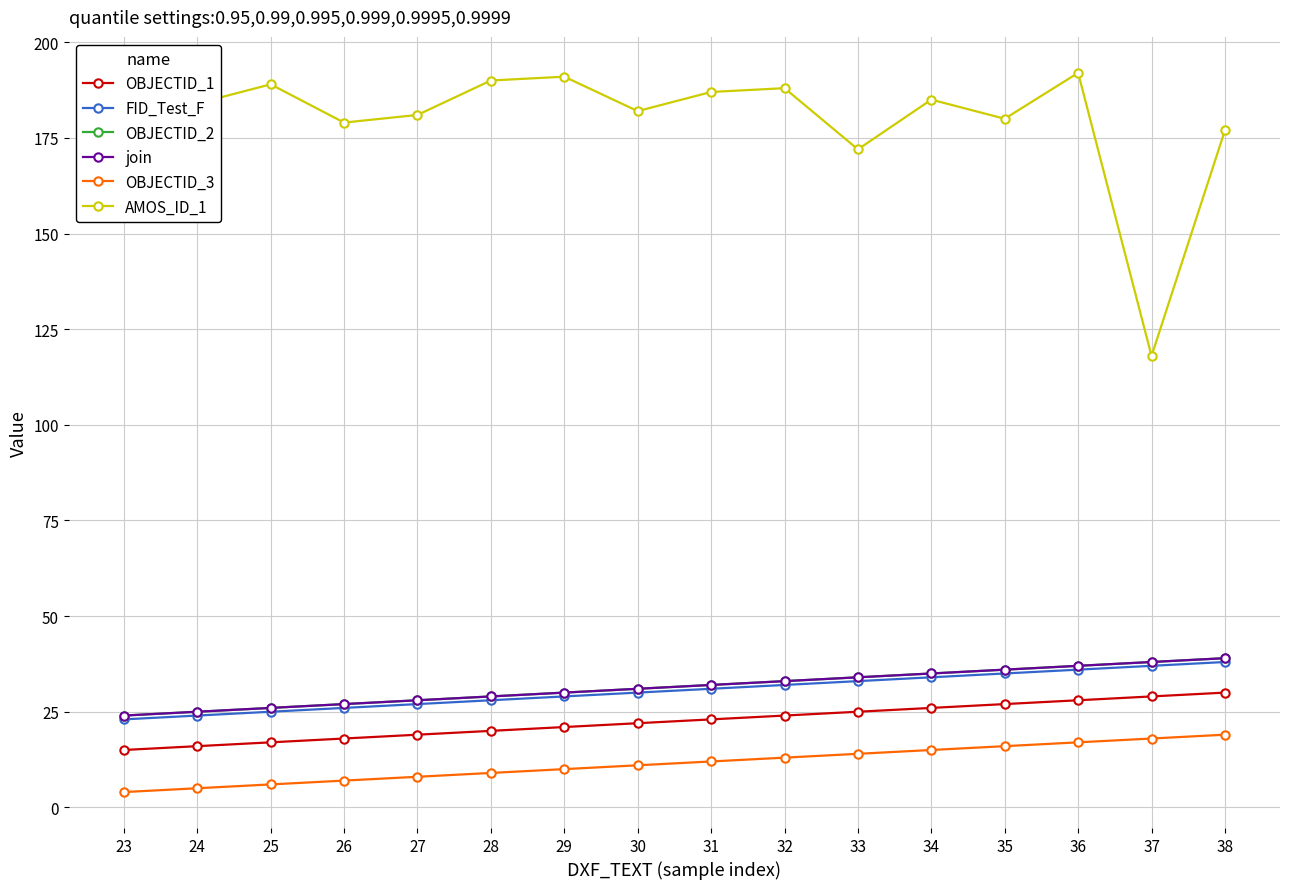

At 36, list the series in order from largest to smallest.

AMOS_ID_1, OBJECTID_2, join, FID_Test_F, OBJECTID_1, OBJECTID_3